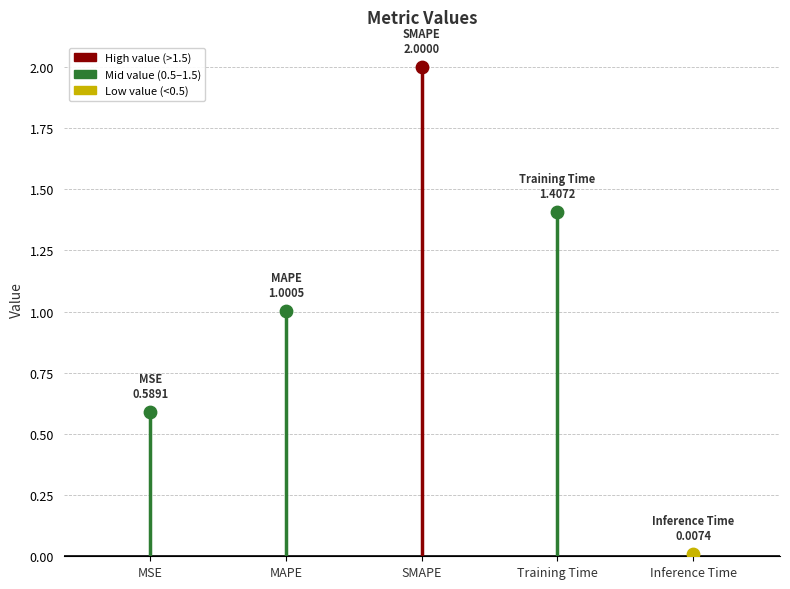

Which has a higher value, MAPE or Inference Time?

MAPE